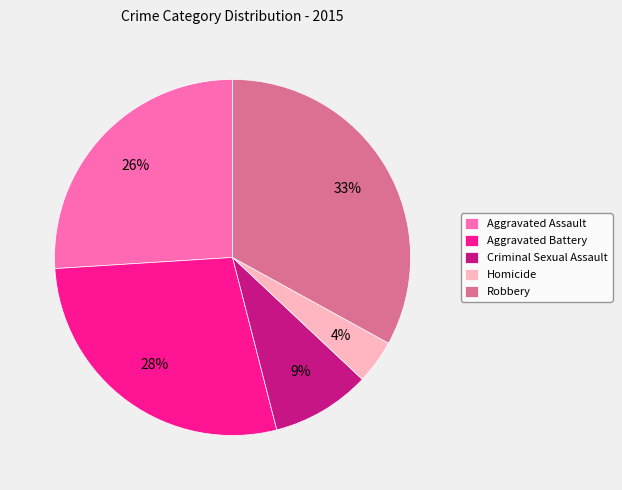

Is there a majority slice in this chart?

No